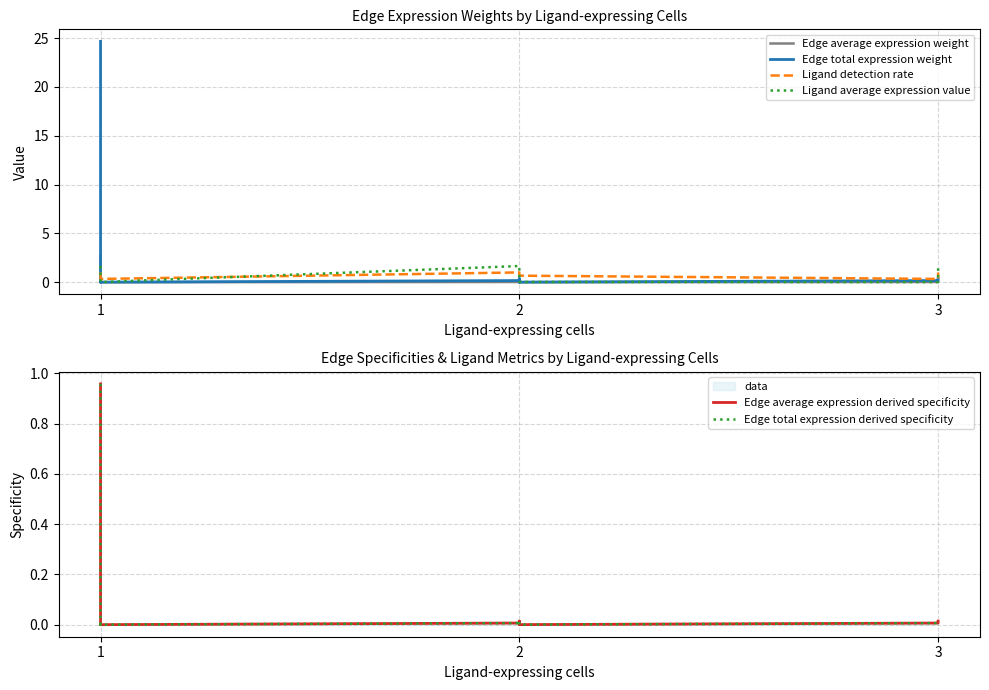

What is the value of the Edge total expression weight point at the 5th from the left?

0.4